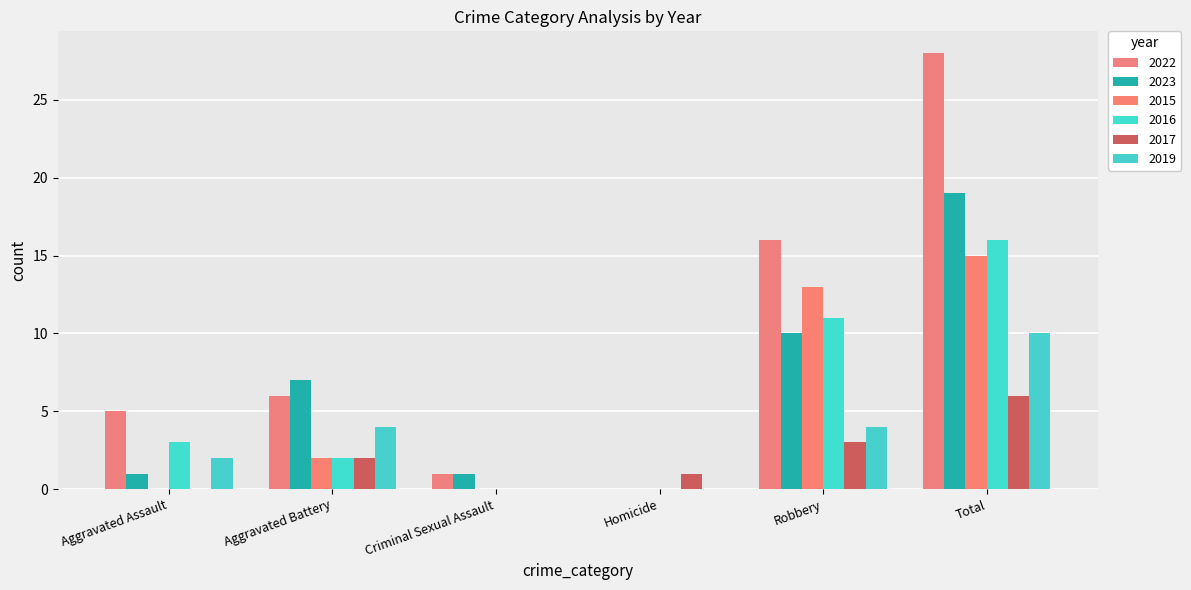

At which category is the sum across all series the highest?

Total